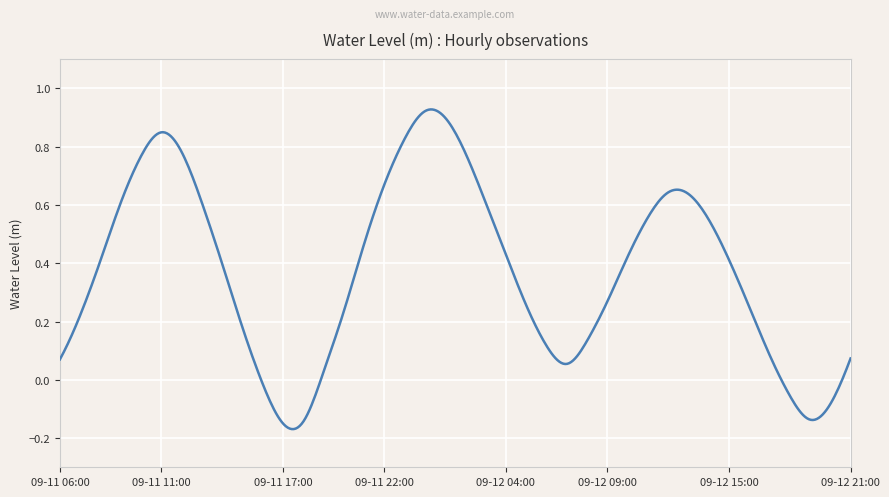

What is the difference between the maximum and minimum values?

1.1